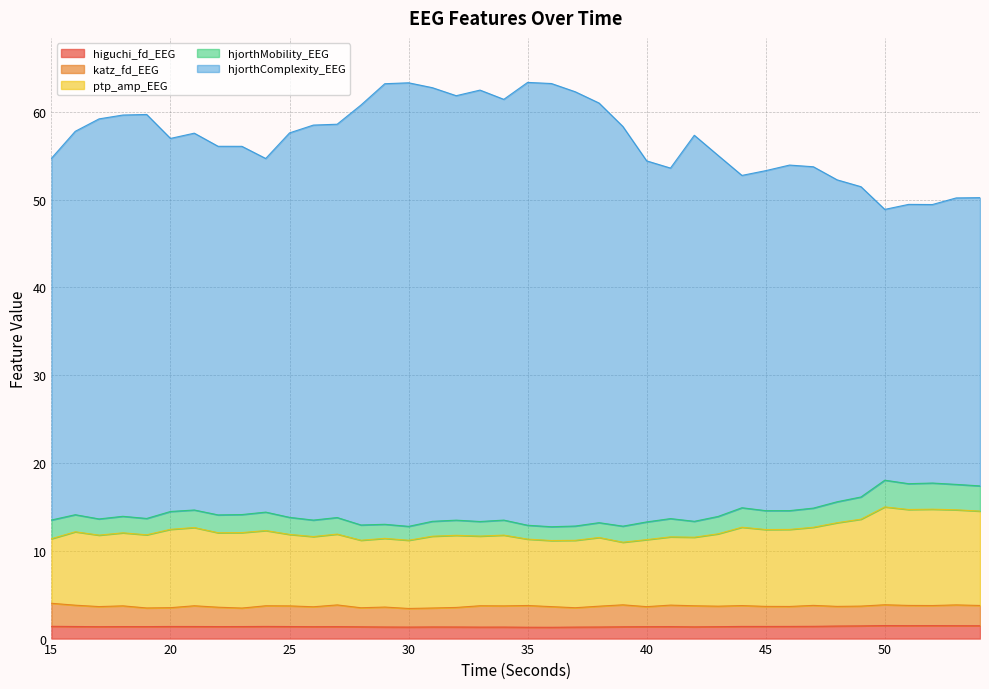

What is the maximum value for higuchi_fd_EEG?

1.5